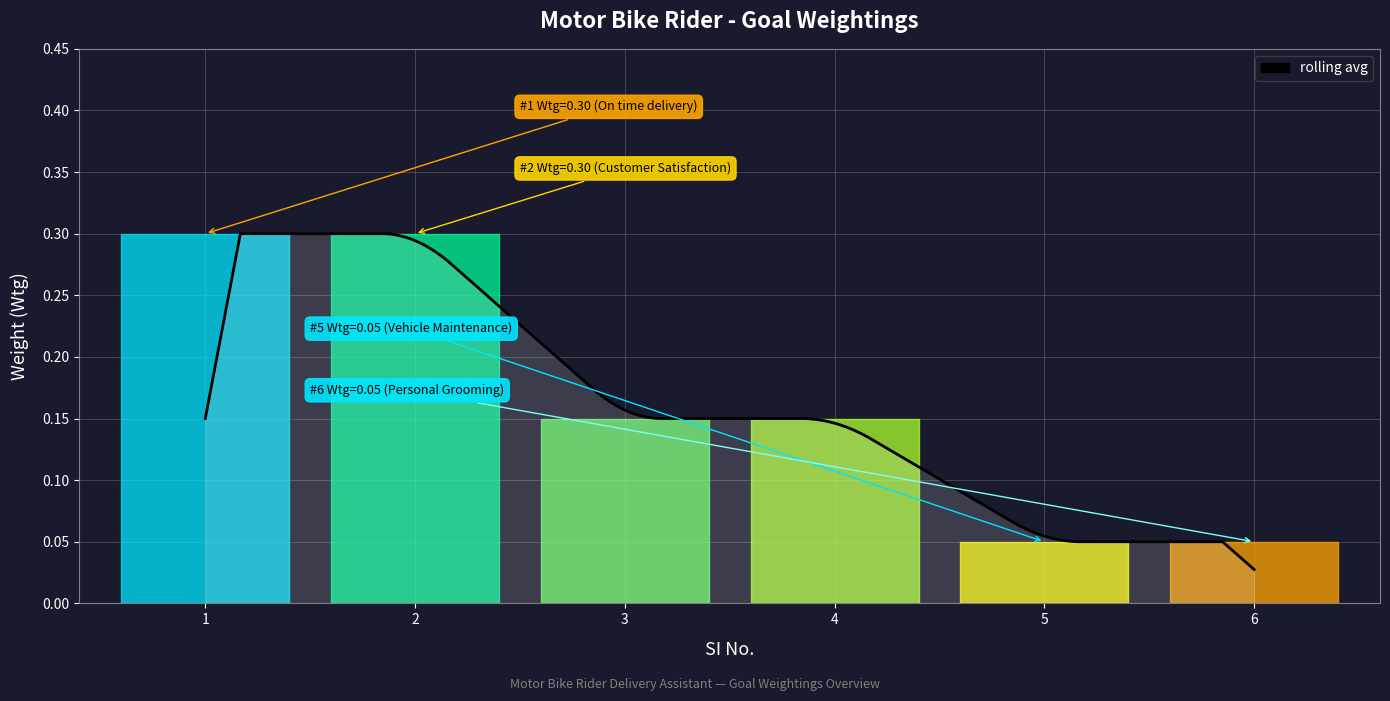

What is the average value?

0.2